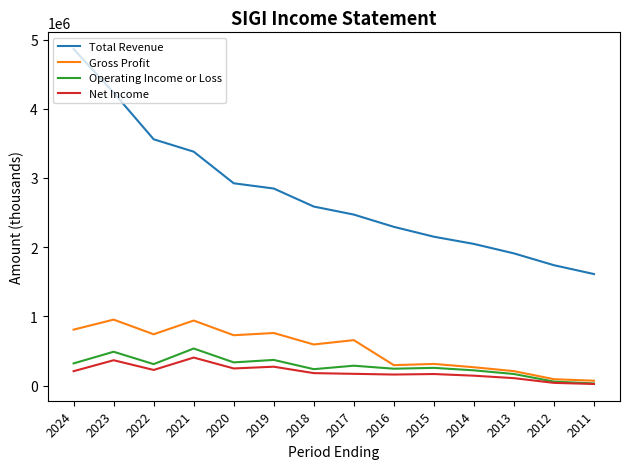

Count the number of categories in the chart.

14